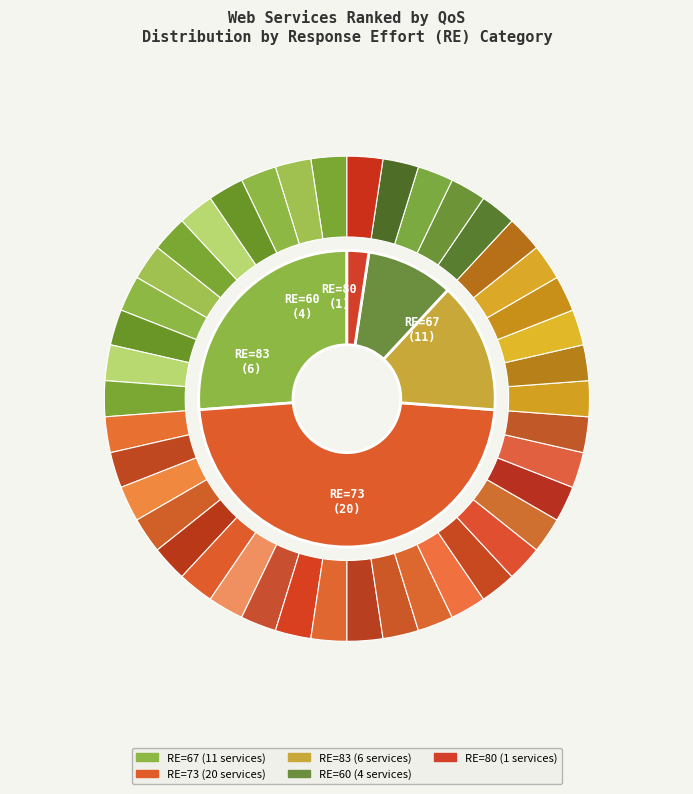

What is the ratio of the value at 80 to the value at 60?

0.2